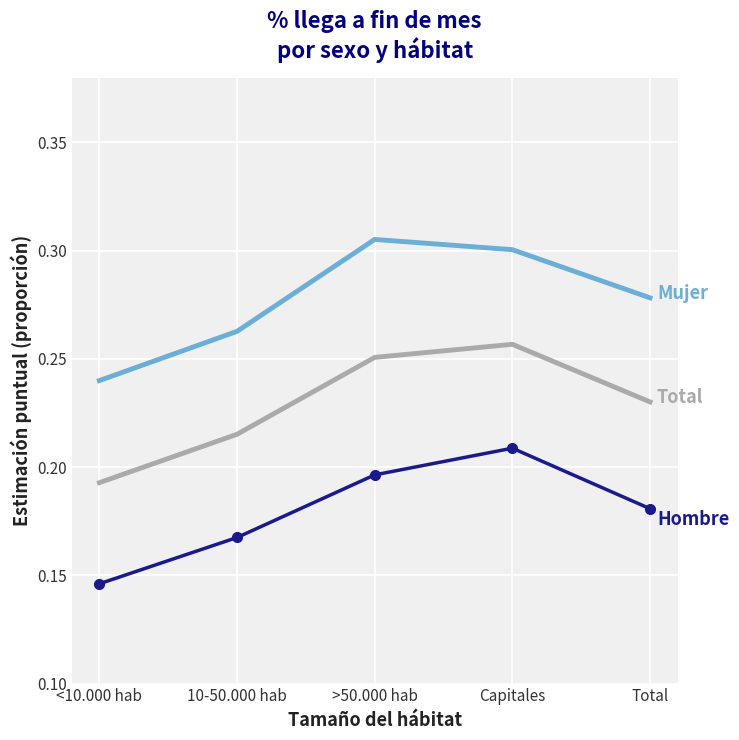

What is the total value across all series at Total?

0.7